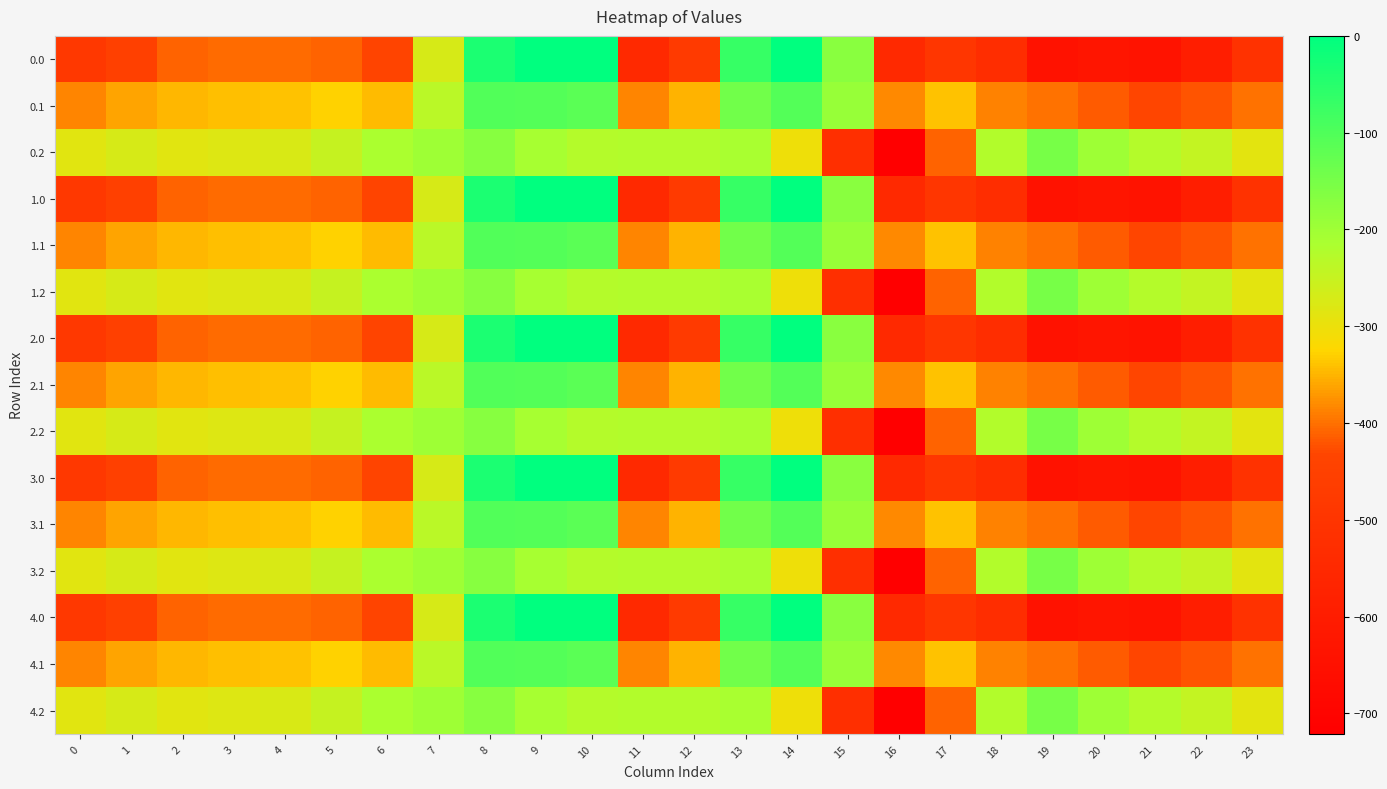

Reading left to right, what are all the values shown in this chart?

0.0: 0=-482.0	1=-449.5	2=-410.3	3=-404.4	4=-404.9	5=-410.8	6=-435.0	7=-270.7	8=-35.0	9=0.0	10=0.0	11=-544.3	12=-477.2	13=-70.2	14=-0.3	15=-172.8	16=-545.4	17=-493.8	18=-529.6	19=-644.5	20=-629.9	21=-638.4	22=-592.3	23=-511.3
0.1: 0=-384.6	1=-361.1	2=-347.9	3=-342.7	4=-339.6	5=-329.5	6=-345.2	7=-234.9	8=-102.3	9=-104.8	10=-114.0	11=-384.7	12=-350.8	13=-141.2	14=-105.5	15=-190.4	16=-380.5	17=-340.1	18=-388.5	19=-399.7	20=-414.5	21=-432.4	22=-419.9	23=-399.4
0.2: 0=-287.1	1=-272.7	2=-285.5	3=-281.0	4=-274.4	5=-248.1	6=-216.4	7=-199.0	8=-169.5	9=-209.6	10=-228.0	11=-225.2	12=-224.3	13=-212.2	14=-301.9	15=-522.2	16=-721.2	17=-409.5	18=-223.1	19=-151.1	20=-199.2	21=-226.4	22=-247.4	23=-287.5
1.0: 0=-482.0	1=-449.5	2=-410.3	3=-404.4	4=-404.9	5=-410.8	6=-435.0	7=-270.7	8=-35.0	9=0.0	10=0.0	11=-544.3	12=-477.2	13=-70.2	14=-0.3	15=-172.8	16=-545.4	17=-493.8	18=-529.6	19=-644.5	20=-629.9	21=-638.4	22=-592.3	23=-511.3
1.1: 0=-384.6	1=-361.1	2=-347.9	3=-342.7	4=-339.6	5=-329.5	6=-345.2	7=-234.9	8=-102.3	9=-104.8	10=-114.0	11=-384.7	12=-350.8	13=-141.2	14=-105.5	15=-190.4	16=-380.5	17=-340.1	18=-388.5	19=-399.7	20=-414.5	21=-432.4	22=-419.9	23=-399.4
1.2: 0=-287.1	1=-272.7	2=-285.5	3=-281.0	4=-274.4	5=-248.1	6=-216.4	7=-199.0	8=-169.5	9=-209.6	10=-228.0	11=-225.2	12=-224.3	13=-212.2	14=-301.9	15=-522.2	16=-721.2	17=-409.5	18=-223.1	19=-151.1	20=-199.2	21=-226.4	22=-247.4	23=-287.5
2.0: 0=-482.0	1=-449.5	2=-410.3	3=-404.4	4=-404.9	5=-410.8	6=-435.0	7=-270.7	8=-35.0	9=0.0	10=0.0	11=-544.3	12=-477.2	13=-70.2	14=-0.3	15=-172.8	16=-545.4	17=-493.8	18=-529.6	19=-644.5	20=-629.9	21=-638.4	22=-592.3	23=-511.3
2.1: 0=-384.6	1=-361.1	2=-347.9	3=-342.7	4=-339.6	5=-329.5	6=-345.2	7=-234.9	8=-102.3	9=-104.8	10=-114.0	11=-384.7	12=-350.8	13=-141.2	14=-105.5	15=-190.4	16=-380.5	17=-340.1	18=-388.5	19=-399.7	20=-414.5	21=-432.4	22=-419.9	23=-399.4
2.2: 0=-287.1	1=-272.7	2=-285.5	3=-281.0	4=-274.4	5=-248.1	6=-216.4	7=-199.0	8=-169.5	9=-209.6	10=-228.0	11=-225.2	12=-224.3	13=-212.2	14=-301.9	15=-522.2	16=-721.2	17=-409.5	18=-223.1	19=-151.1	20=-199.2	21=-226.4	22=-247.4	23=-287.5
3.0: 0=-482.0	1=-449.5	2=-410.3	3=-404.4	4=-404.9	5=-410.8	6=-435.0	7=-270.7	8=-35.0	9=0.0	10=0.0	11=-544.3	12=-477.2	13=-70.2	14=-0.3	15=-172.8	16=-545.4	17=-493.8	18=-529.6	19=-644.5	20=-629.9	21=-638.4	22=-592.3	23=-511.3
3.1: 0=-384.6	1=-361.1	2=-347.9	3=-342.7	4=-339.6	5=-329.5	6=-345.2	7=-234.9	8=-102.3	9=-104.8	10=-114.0	11=-384.7	12=-350.8	13=-141.2	14=-105.5	15=-190.4	16=-380.5	17=-340.1	18=-388.5	19=-399.7	20=-414.5	21=-432.4	22=-419.9	23=-399.4
3.2: 0=-287.1	1=-272.7	2=-285.5	3=-281.0	4=-274.4	5=-248.1	6=-216.4	7=-199.0	8=-169.5	9=-209.6	10=-228.0	11=-225.2	12=-224.3	13=-212.2	14=-301.9	15=-522.2	16=-721.2	17=-409.5	18=-223.1	19=-151.1	20=-199.2	21=-226.4	22=-247.4	23=-287.5
4.0: 0=-482.0	1=-449.5	2=-410.3	3=-404.4	4=-404.9	5=-410.8	6=-435.0	7=-270.7	8=-35.0	9=0.0	10=0.0	11=-544.3	12=-477.2	13=-70.2	14=-0.3	15=-172.8	16=-545.4	17=-493.8	18=-529.6	19=-644.5	20=-629.9	21=-638.4	22=-592.3	23=-511.3
4.1: 0=-384.6	1=-361.1	2=-347.9	3=-342.7	4=-339.6	5=-329.5	6=-345.2	7=-234.9	8=-102.3	9=-104.8	10=-114.0	11=-384.7	12=-350.8	13=-141.2	14=-105.5	15=-190.4	16=-380.5	17=-340.1	18=-388.5	19=-399.7	20=-414.5	21=-432.4	22=-419.9	23=-399.4
4.2: 0=-287.1	1=-272.7	2=-285.5	3=-281.0	4=-274.4	5=-248.1	6=-216.4	7=-199.0	8=-169.5	9=-209.6	10=-228.0	11=-225.2	12=-224.3	13=-212.2	14=-301.9	15=-522.2	16=-721.2	17=-409.5	18=-223.1	19=-151.1	20=-199.2	21=-226.4	22=-247.4	23=-287.5